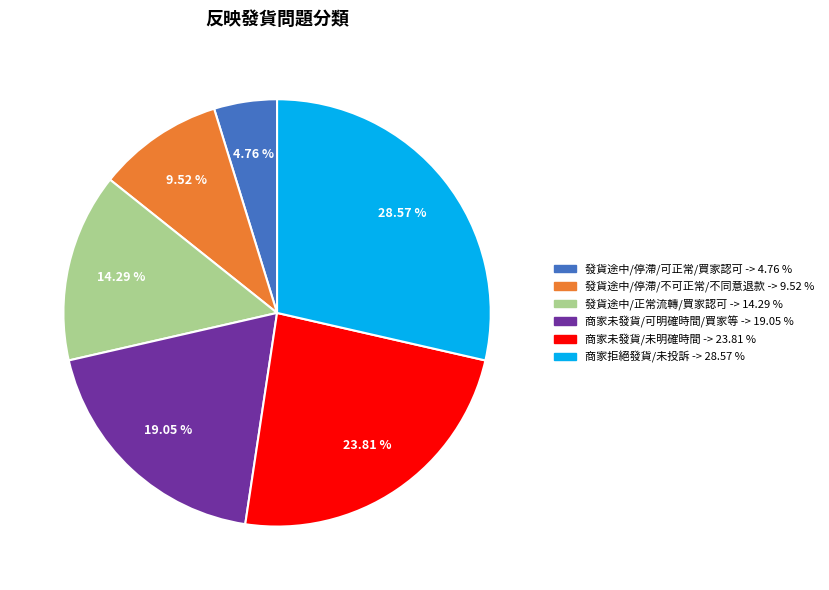

Is there any slice that represents more than half of the pie?

No